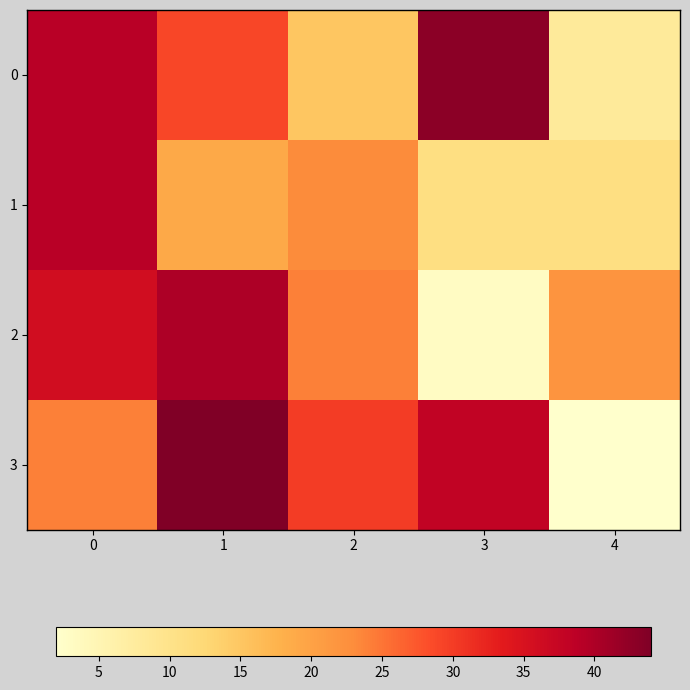

Rank the series by their maximum value, from lowest to highest.

1, 2, 0, 3